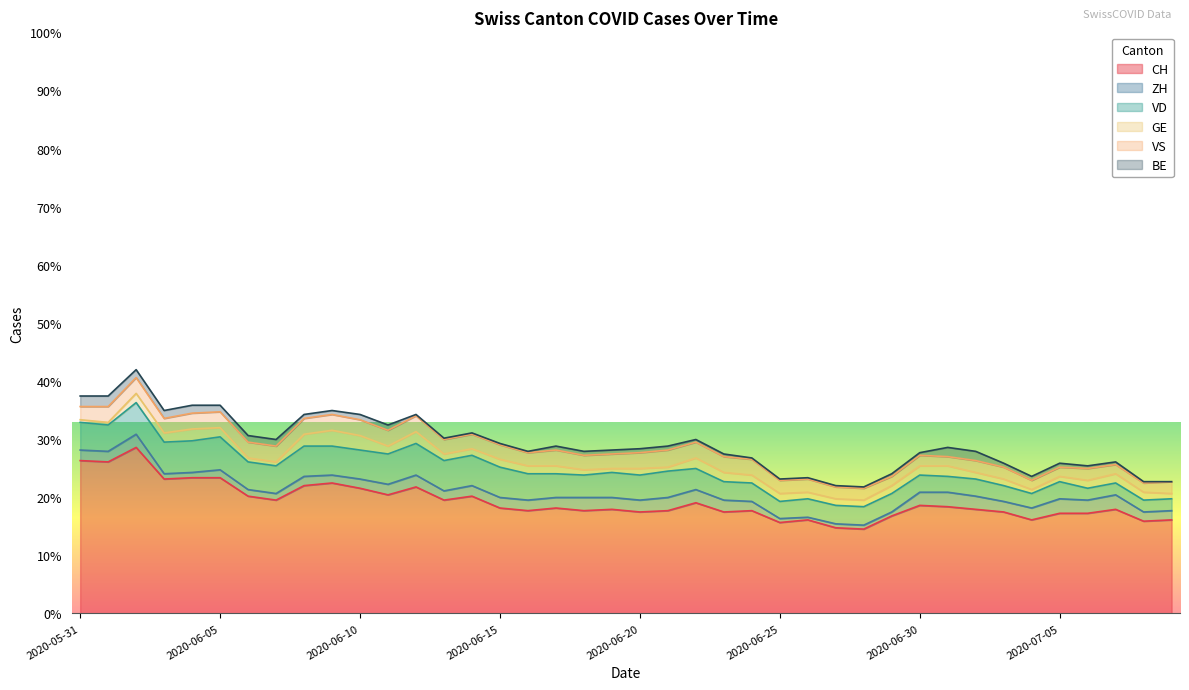

Which series has the largest range (max minus min)?

CH